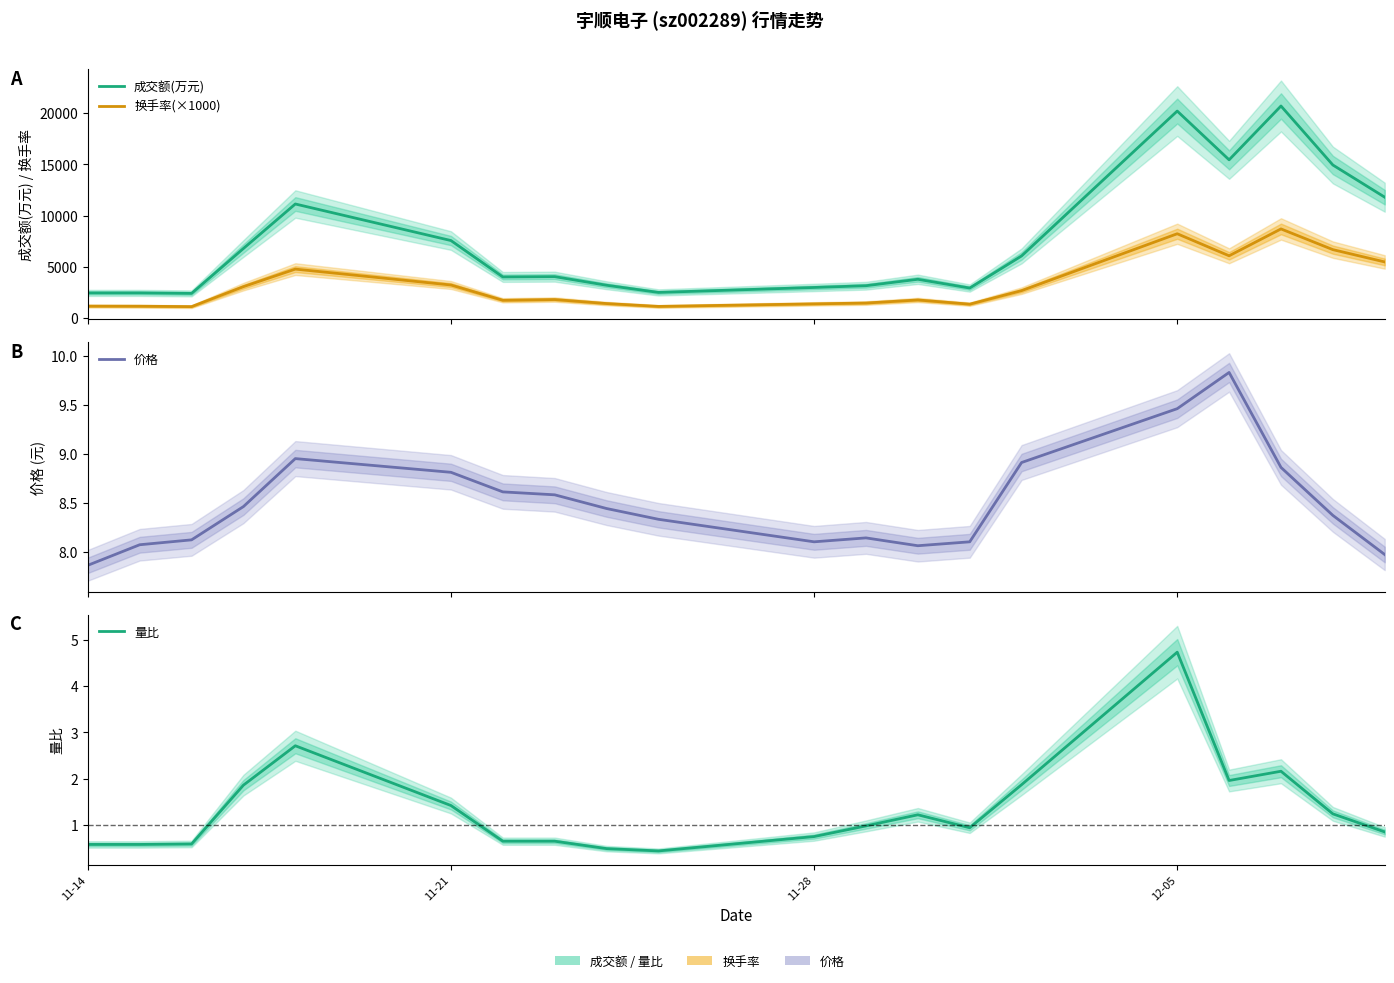

What is the maximum value for 换手率(×1000)?

8710.0